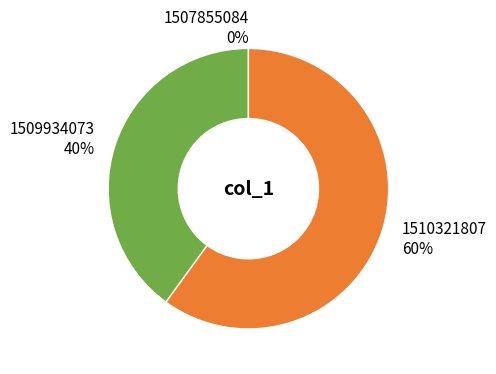

What is the change in value from 1509934073 to 1510321807?

+1